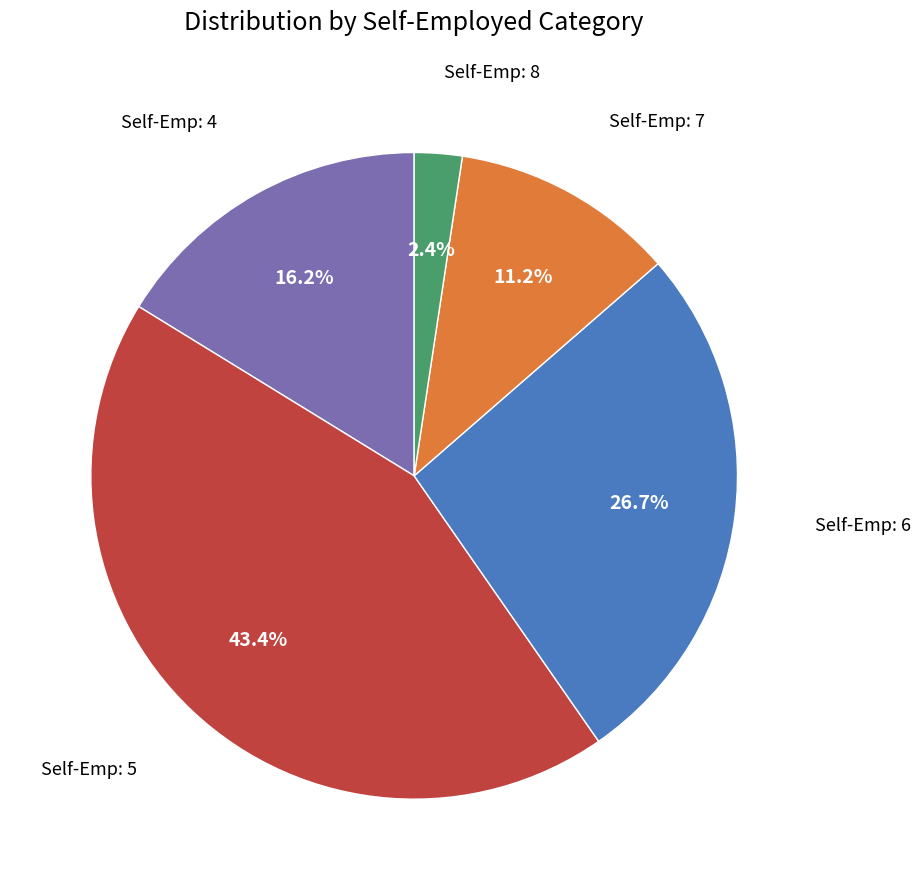

Is there any slice that represents more than half of the pie?

No